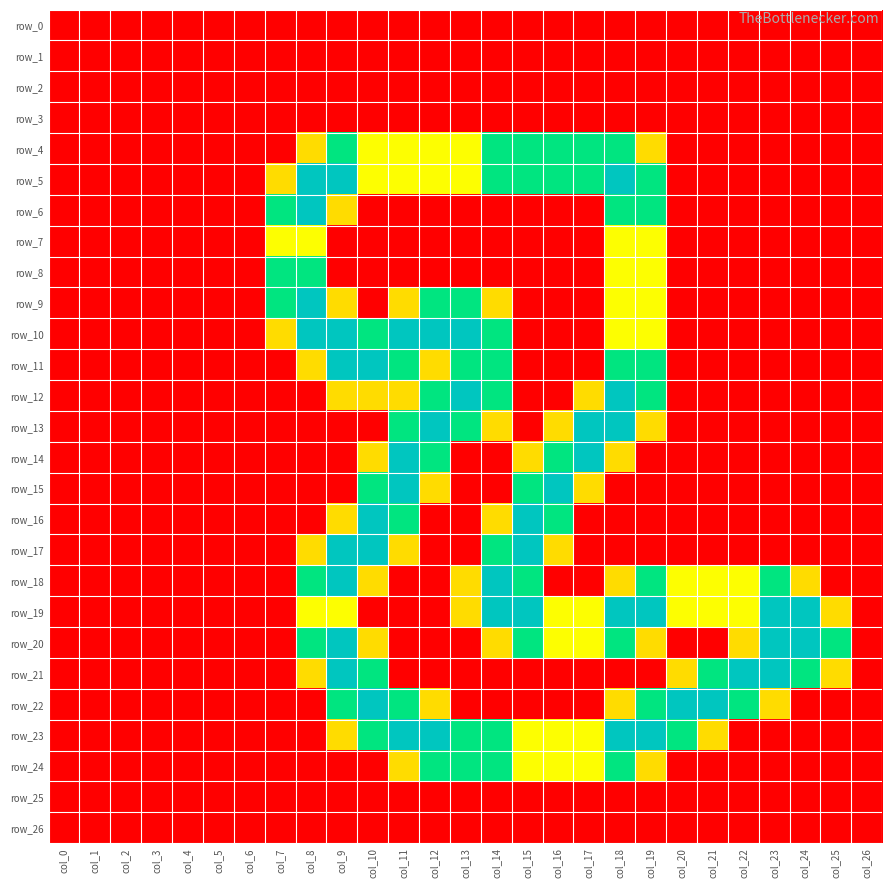

What is the total value across all series at col_14?

19.2